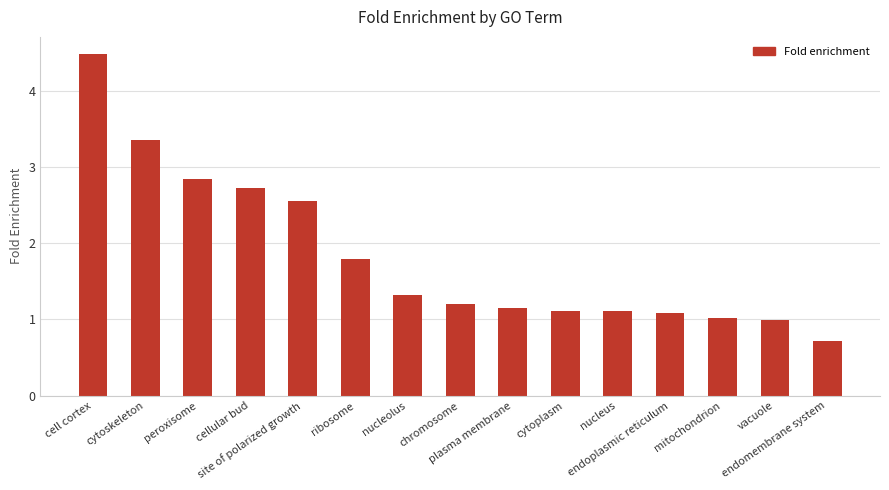

Between mitochondrion and ribosome, which is larger?

ribosome